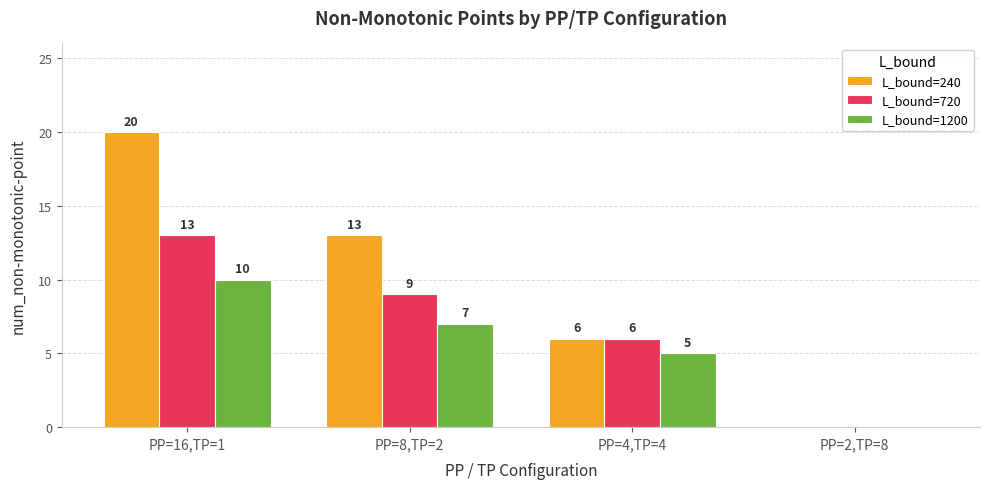

How many categories are shown in the chart?

4